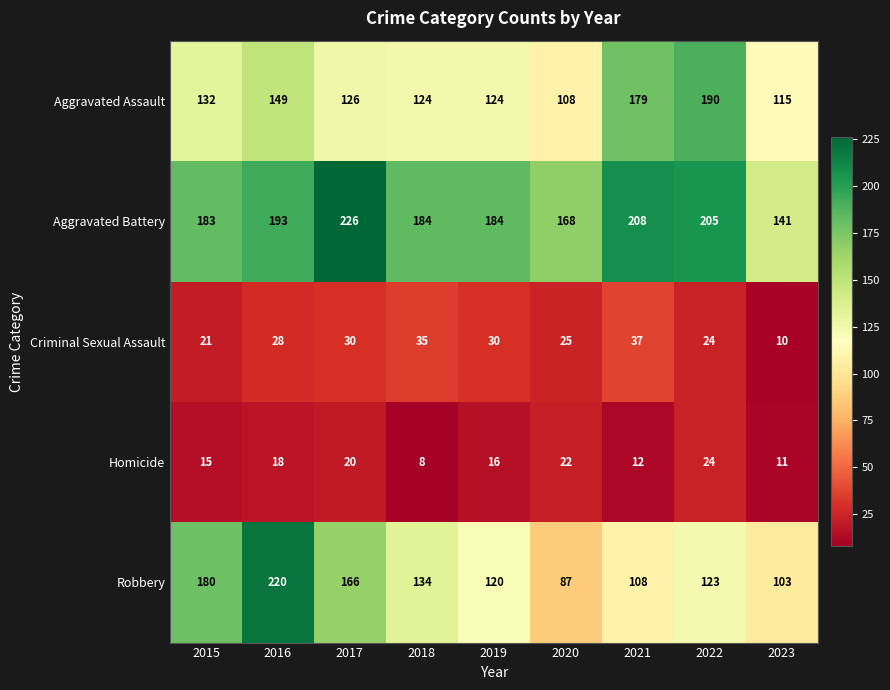

Which series has the largest range (max minus min)?

Robbery